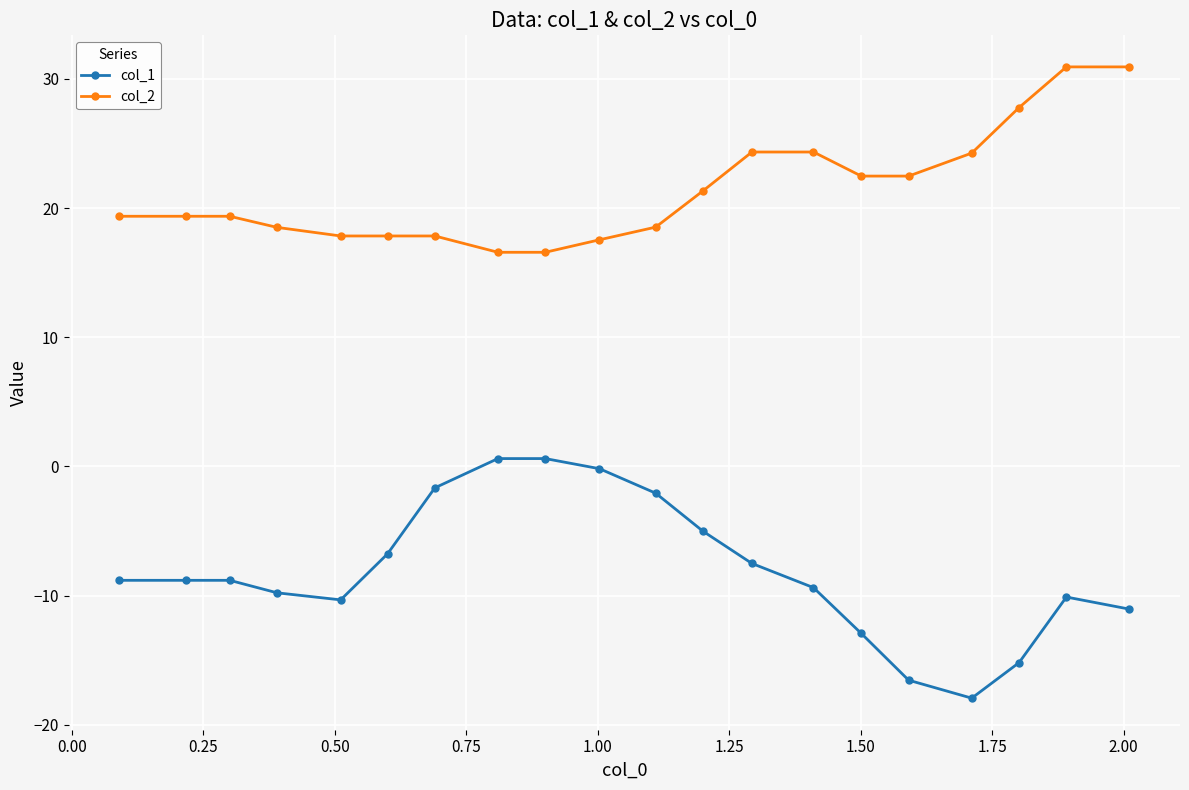

What is the maximum value shown in the chart?

30.9